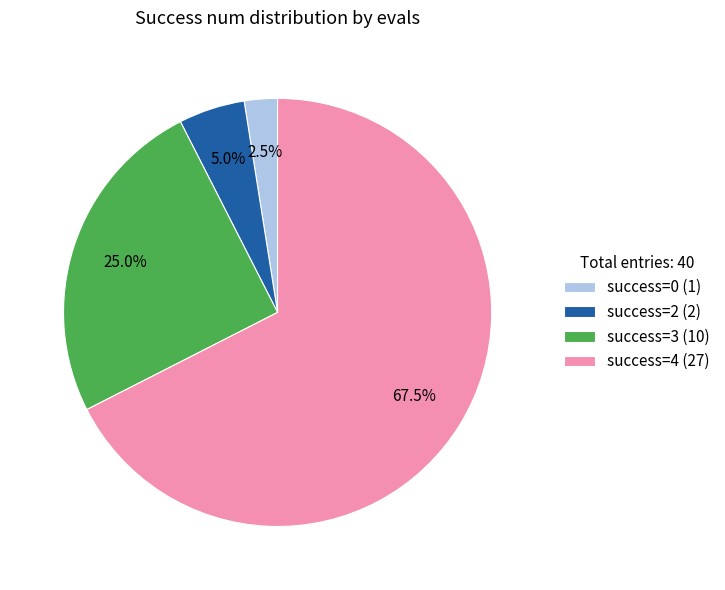

How many slices are in this pie chart?

4